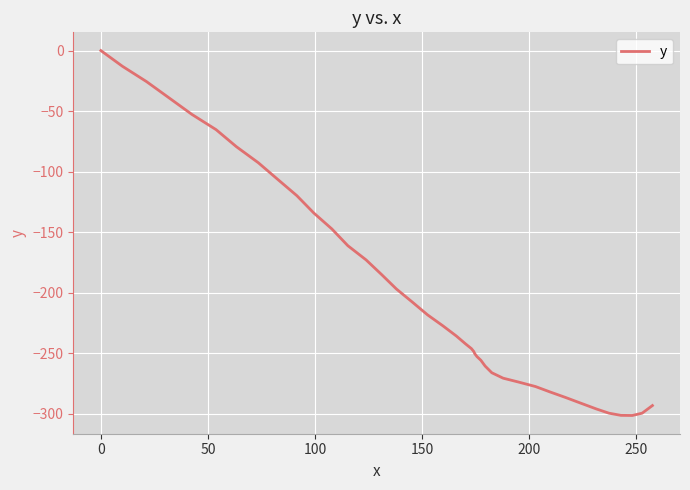

What is the smallest value displayed?

-301.3